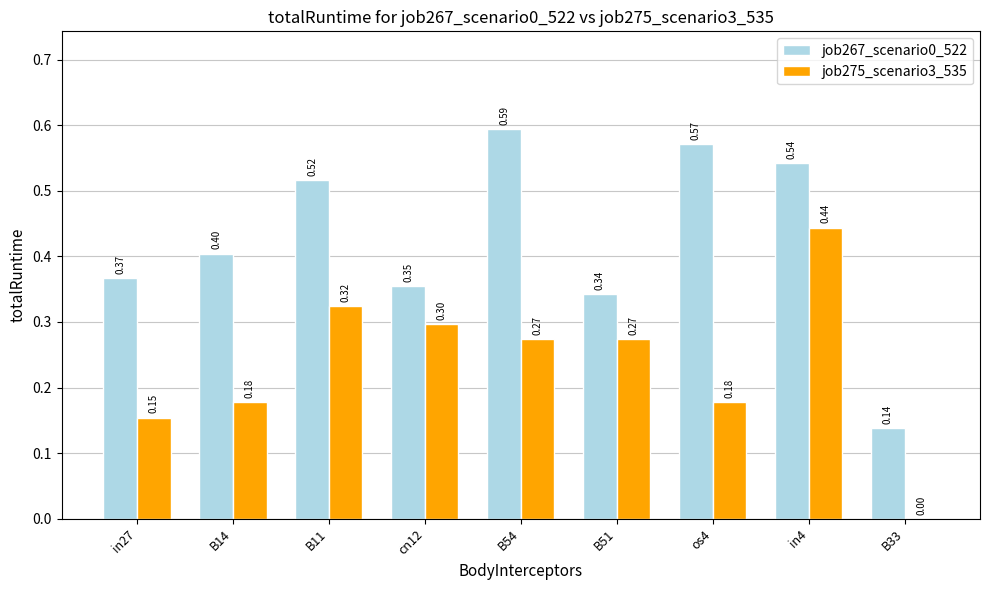

Which series changed the most between B14 and B11?

job275_scenario3_535